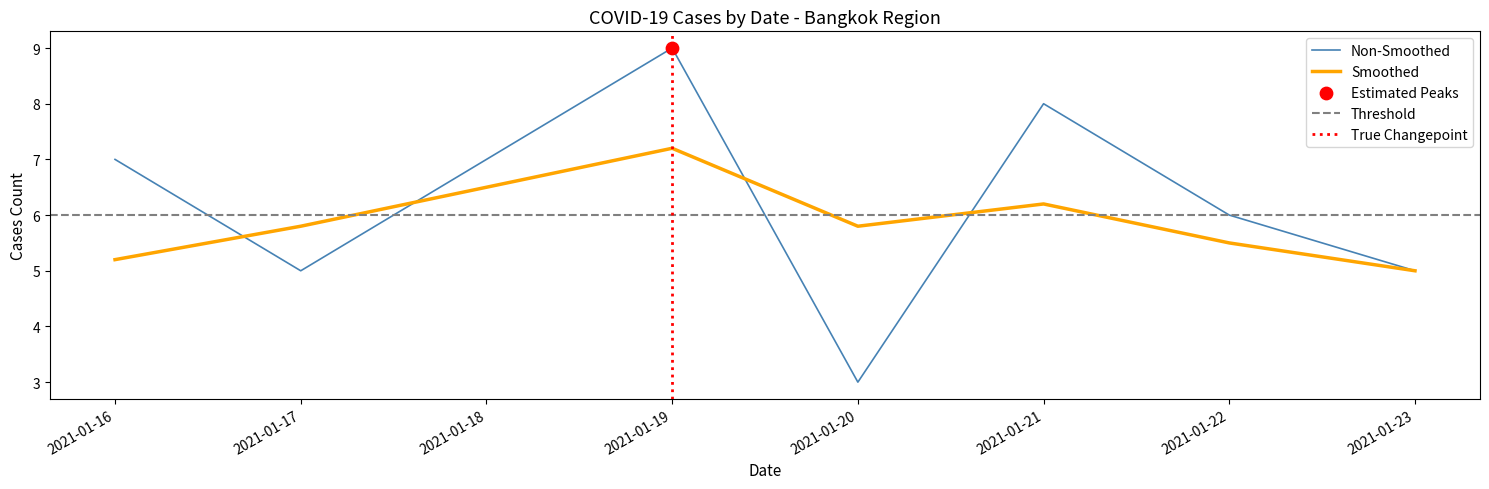

Between 2021-01-16 and 2021-01-21, which is larger?

2021-01-21